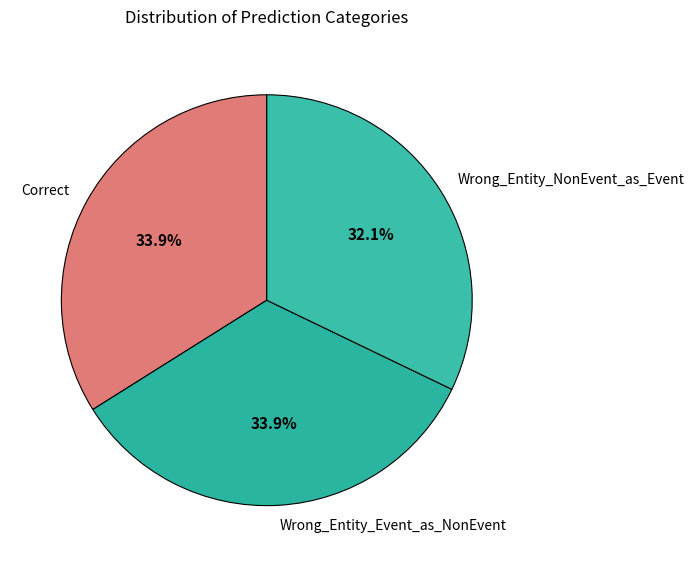

How many slices are in this pie chart?

3